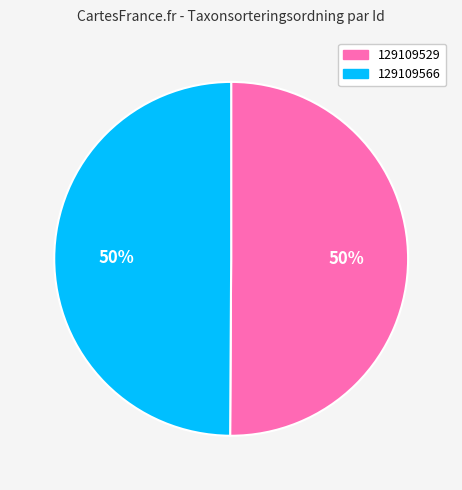

What percentage is the 129109566 slice, to the nearest percent?

50%